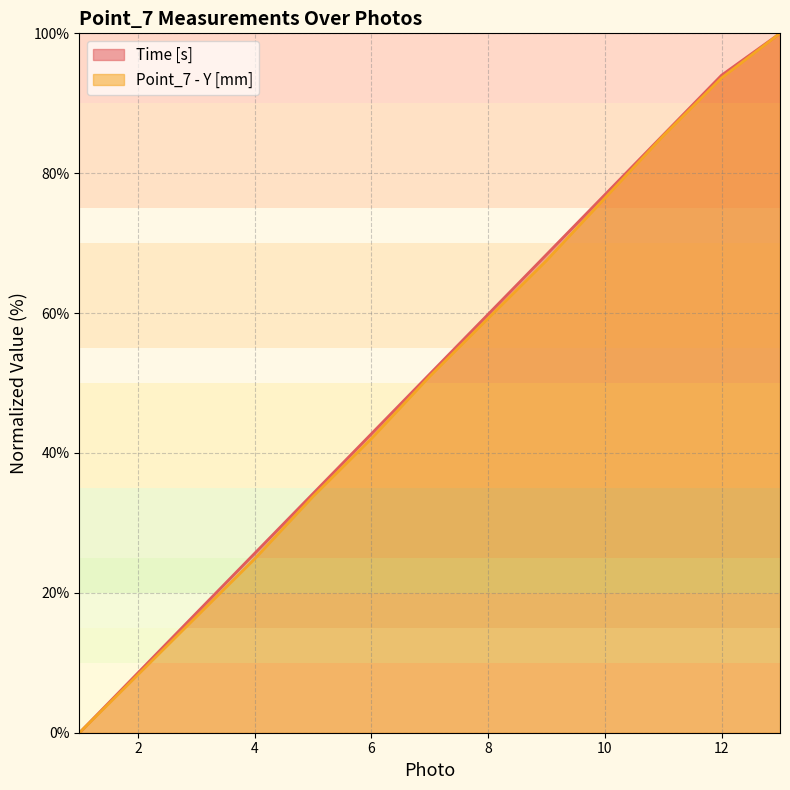

True or false: Time [s] and Point_7 - Y [mm] intersect in this chart.

False